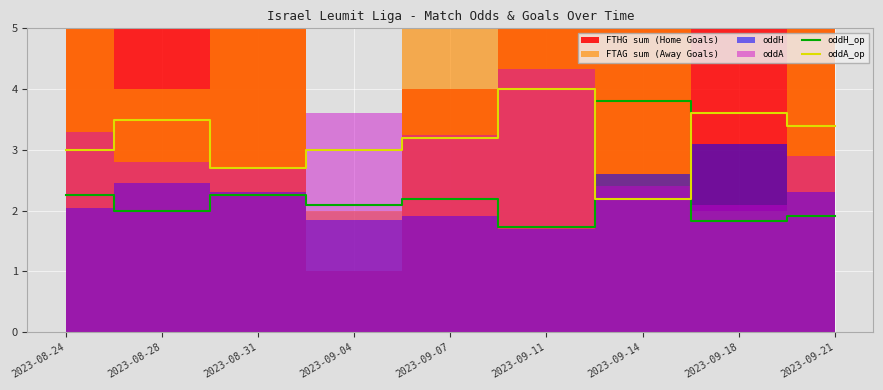

Which series has the largest total across all categories?

oddA_op